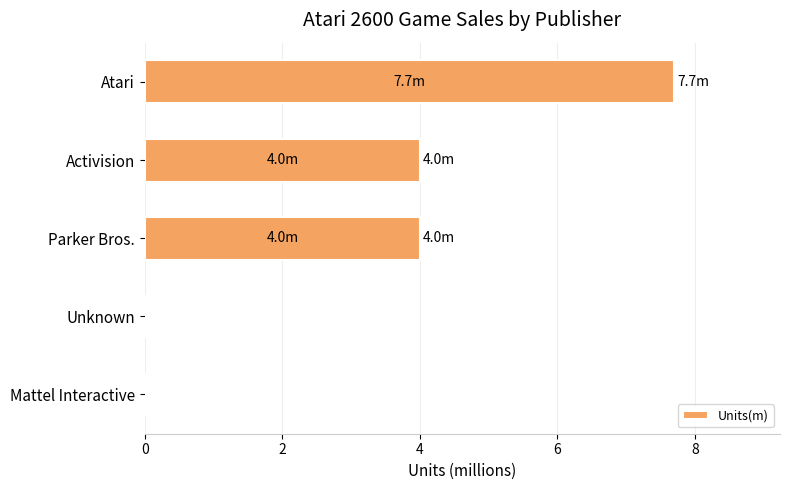

What is the sum of the values at Mattel Interactive and Activision?

4.0